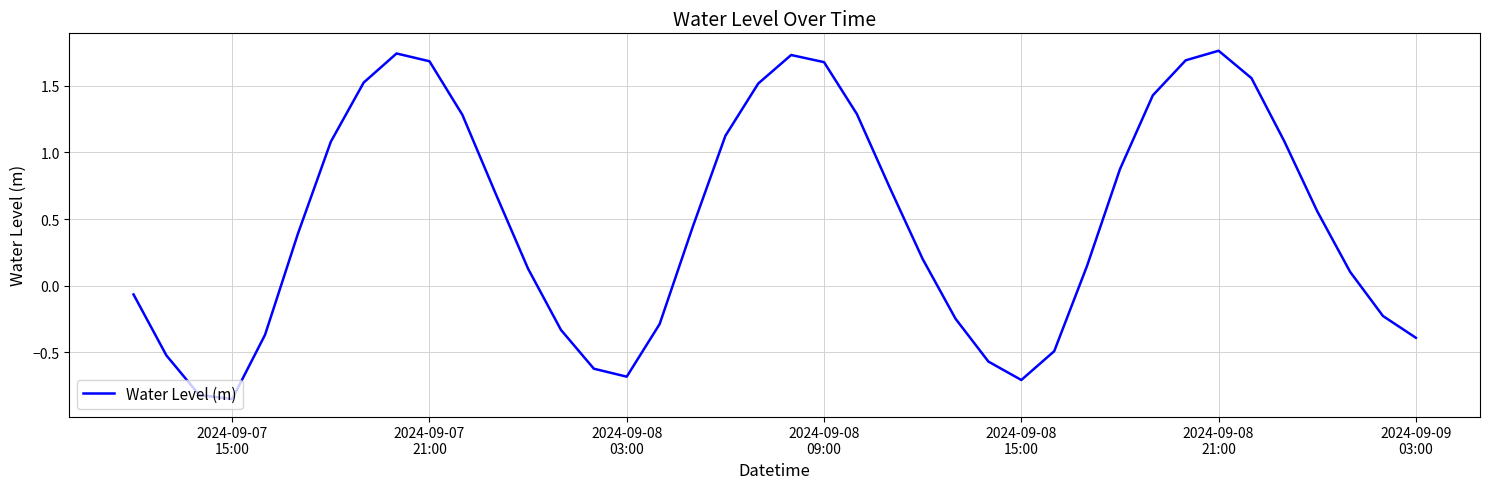

What is the difference between the maximum and minimum values?

2.6